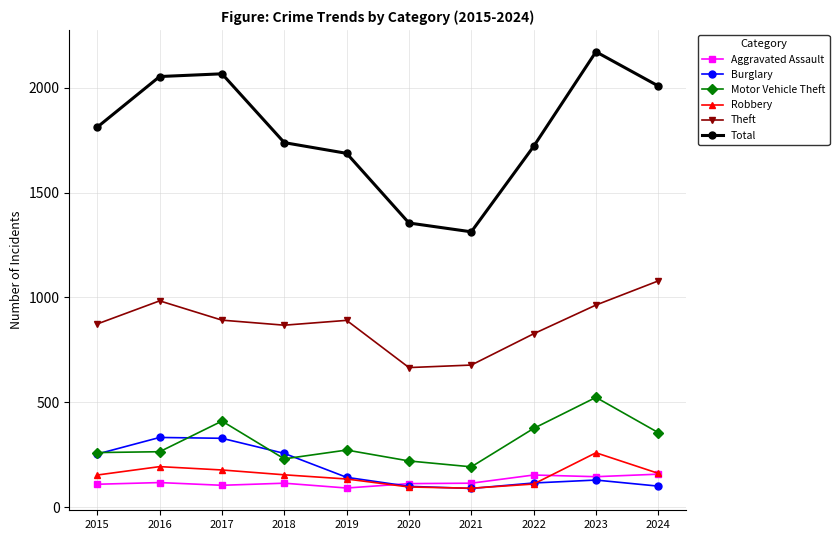

True or false: Total has more than 0 interior local peaks.

True